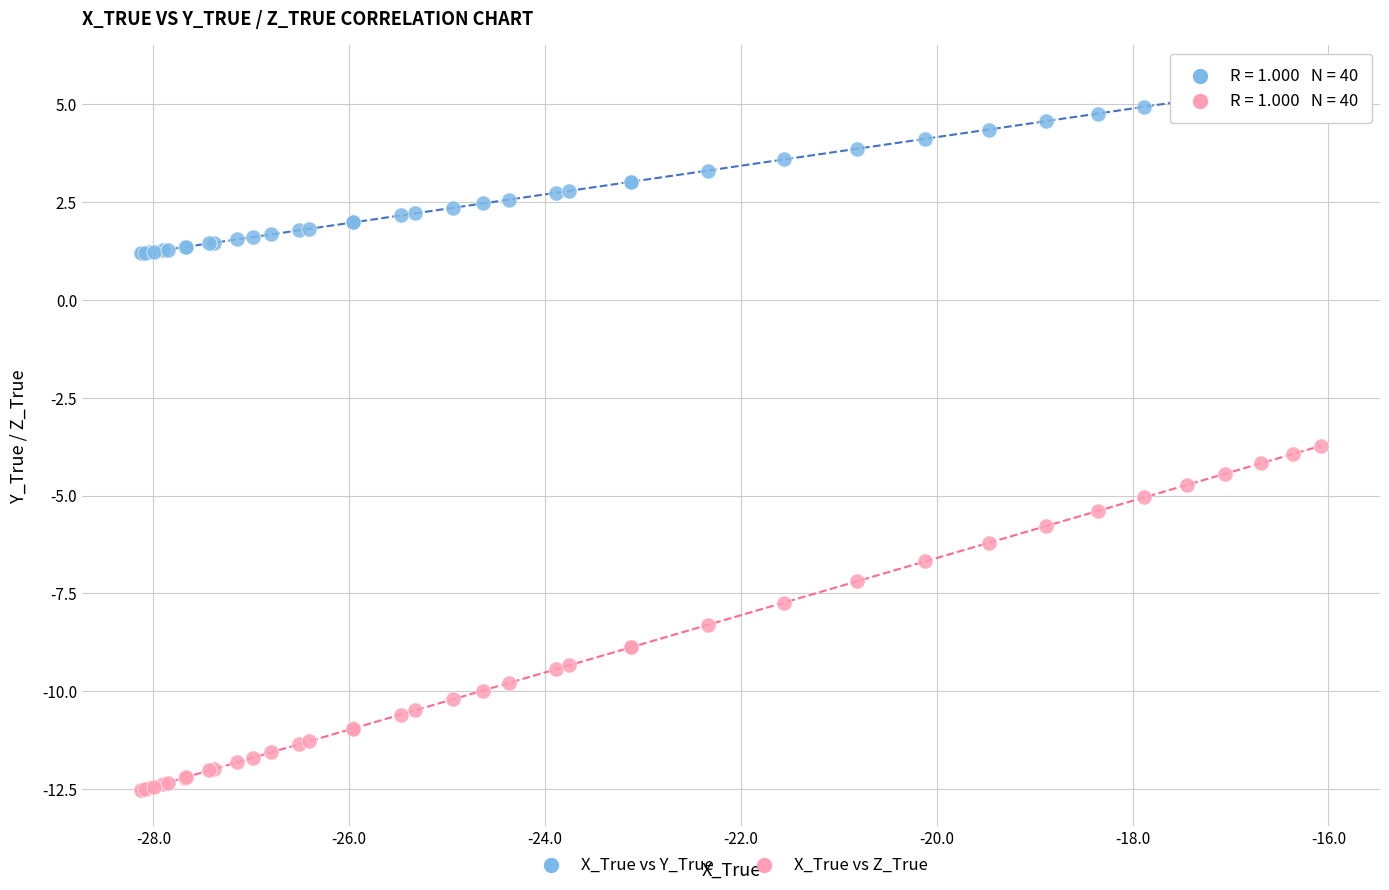

Which series contains the lowest Y value?

X_True vs Z_True